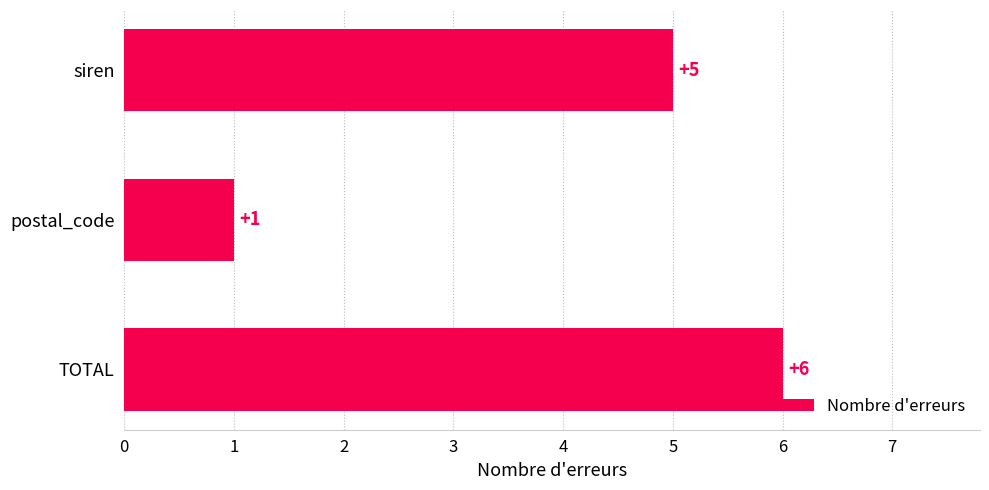

What is the ratio of the value at TOTAL to the value at siren?

1.2